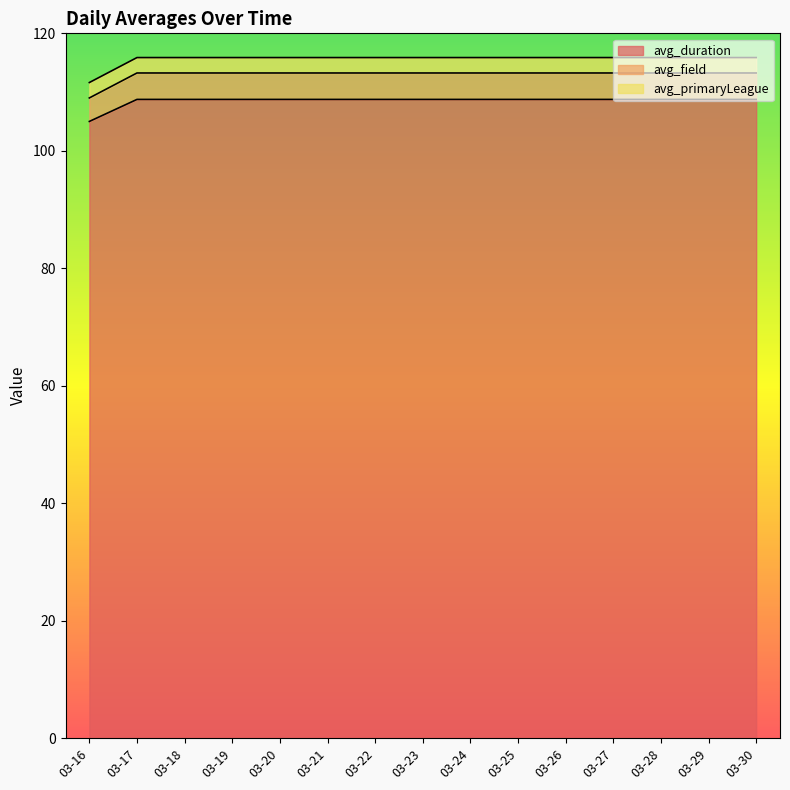

What is the total value across all series at 03-23?

115.9